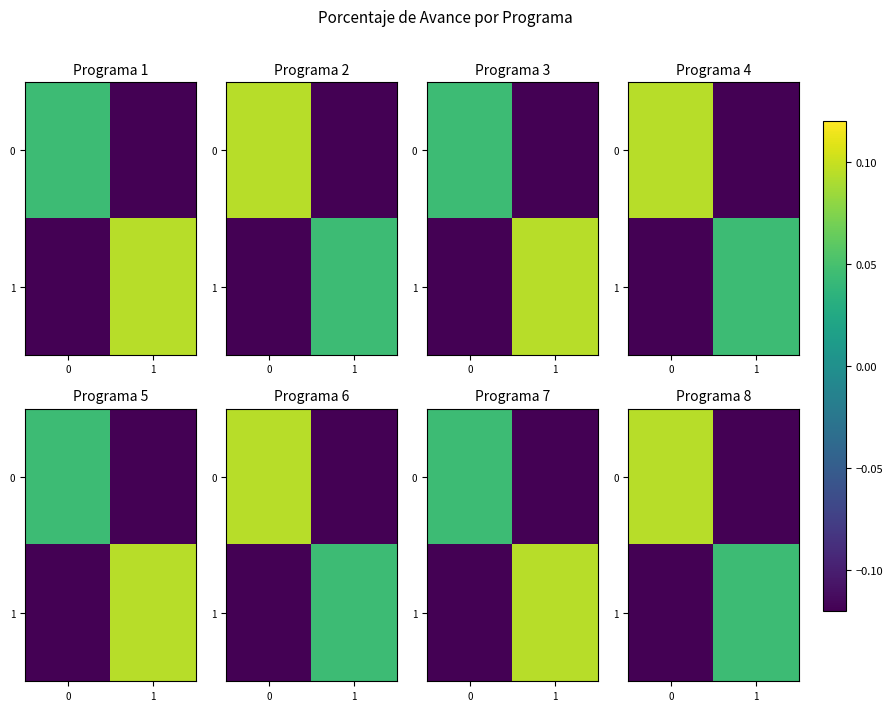

What is the approximate value of 0 at 1?

-0.1